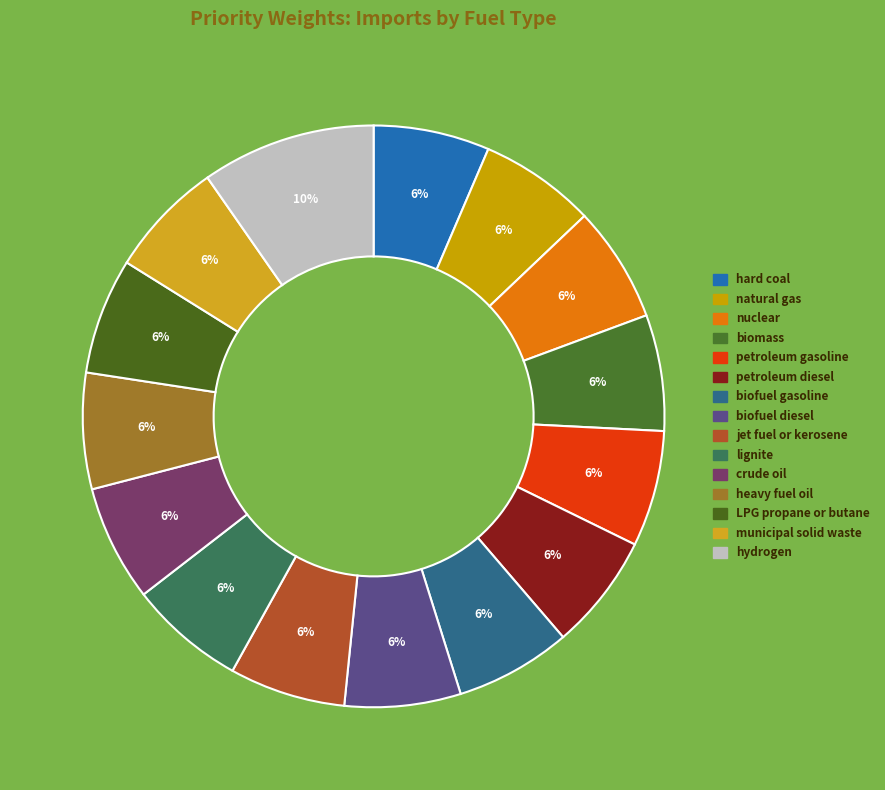

What percentage is NOT represented by hydrogen?

90.3%